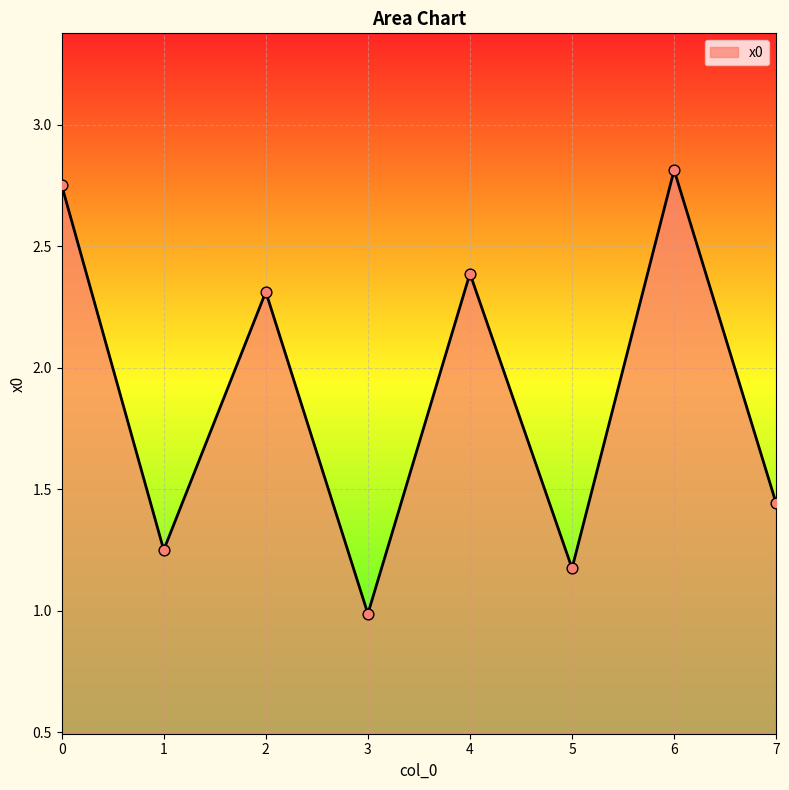

Approximately how many times larger is the value at 7 compared to 4?

0.6